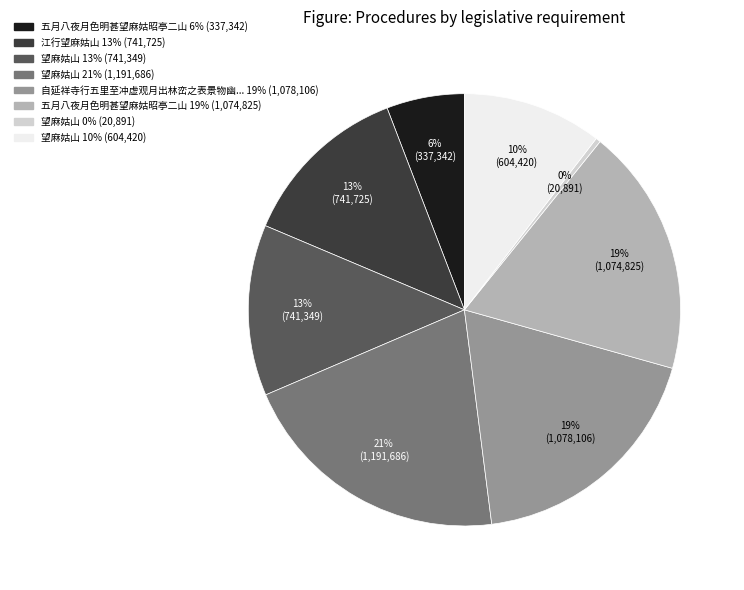

To the nearest percent, what is the average slice percentage?

12%